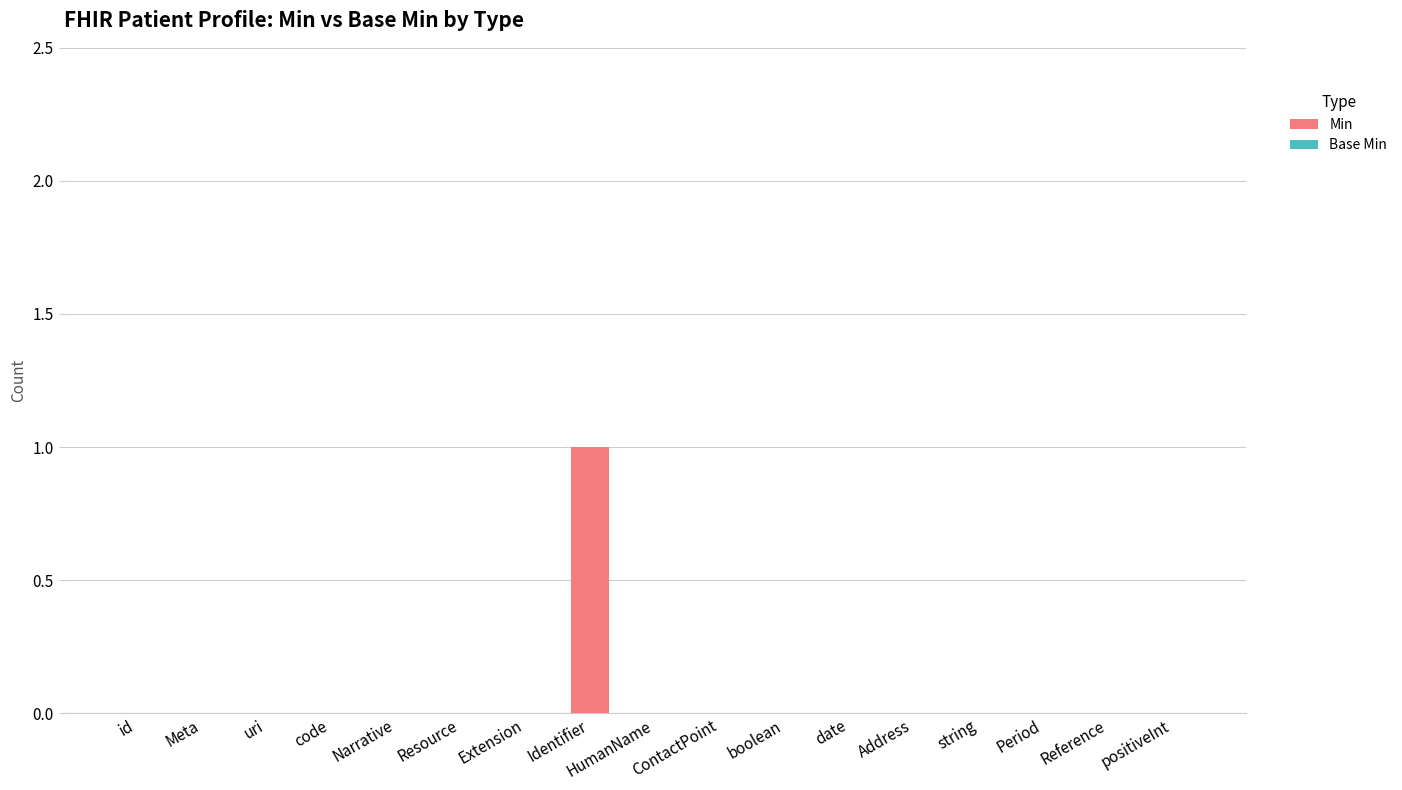

Which category has the highest value across all series?

Identifier